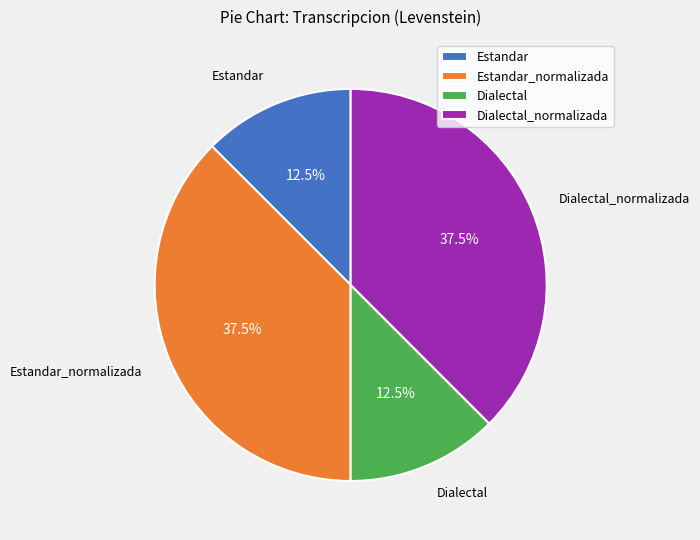

Is there any slice that represents more than half of the pie?

No